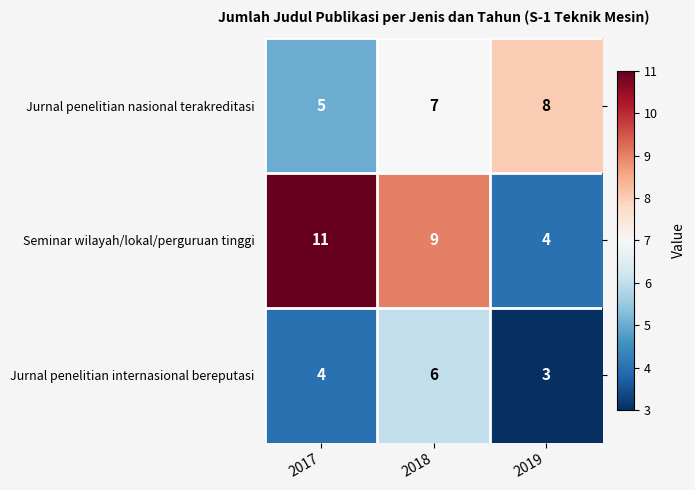

What is the spread (max minus min) of values at 2019?

5